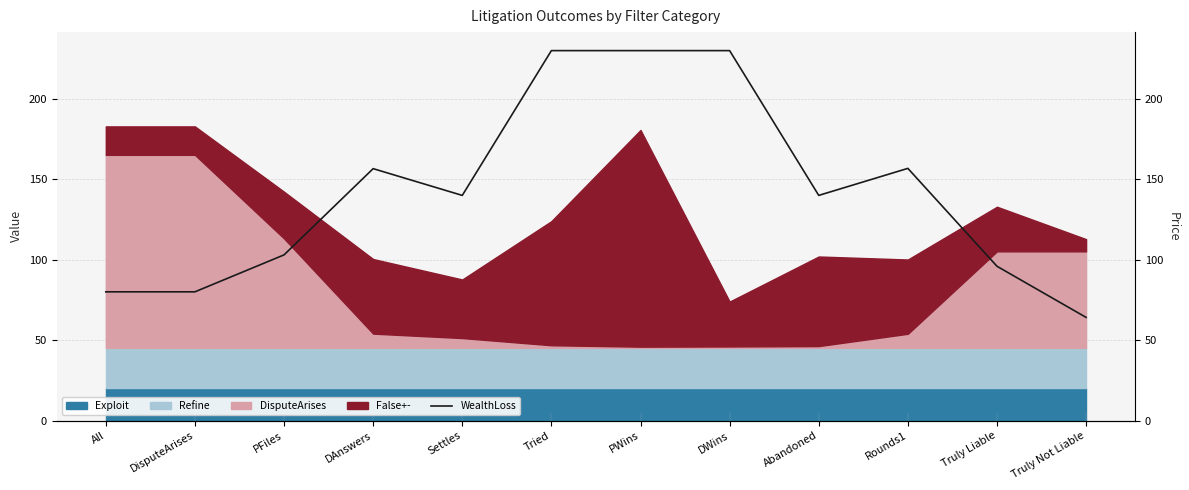

What position from the right is Truly Not Liable?

1